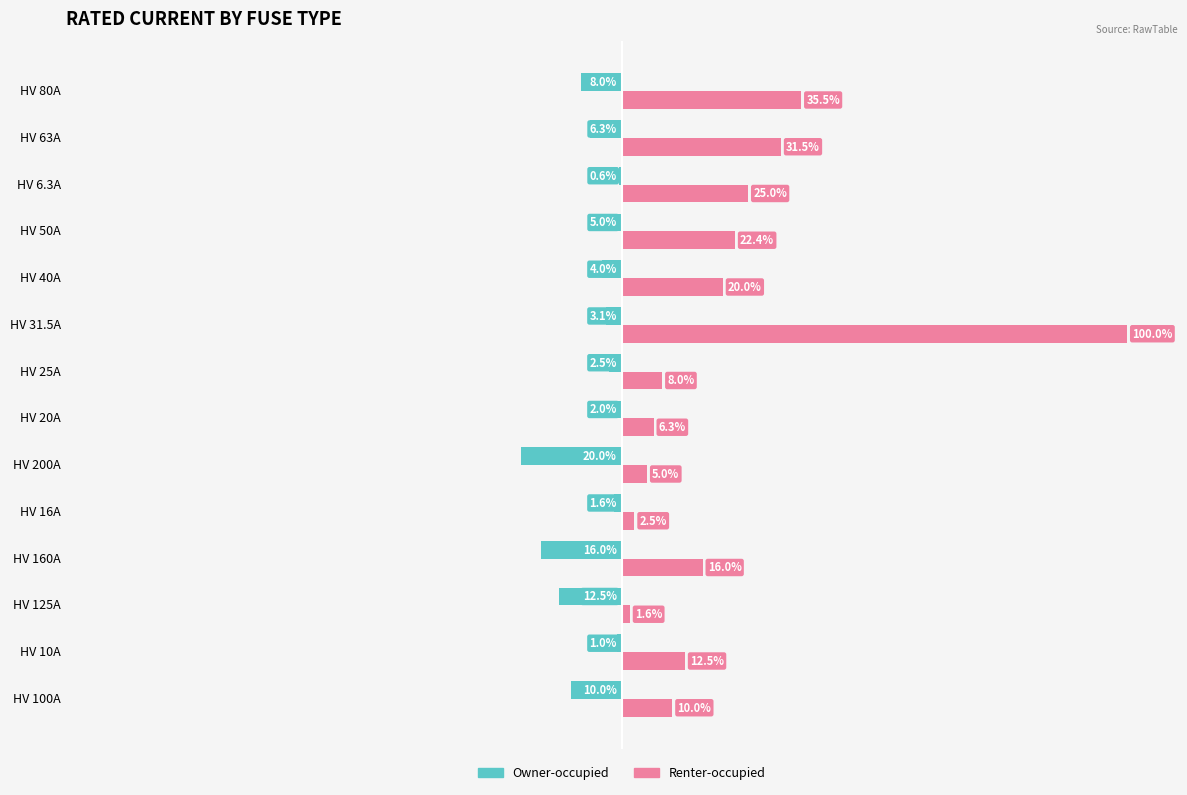

At which category is the sum across all series the highest?

HV 31.5A